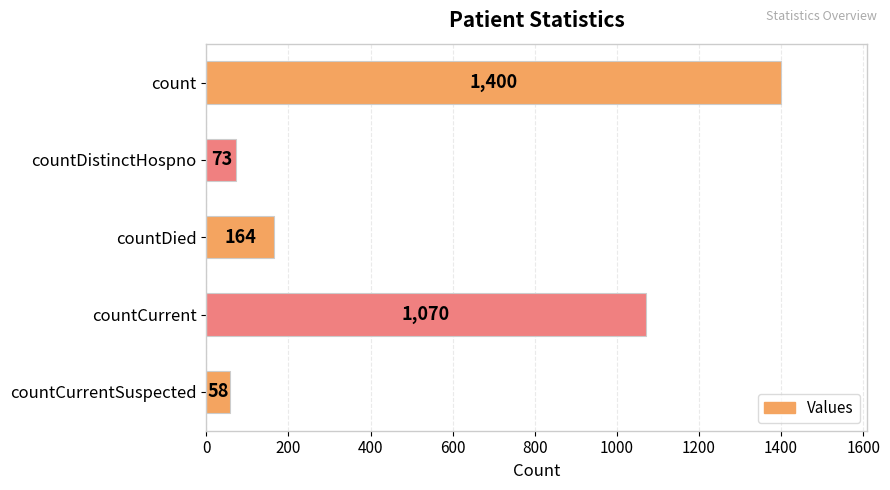

Reading top to bottom, extract all data points from this chart.

count=1400	countDistinctHospno=73	countDied=164	countCurrent=1070	countCurrentSuspected=58